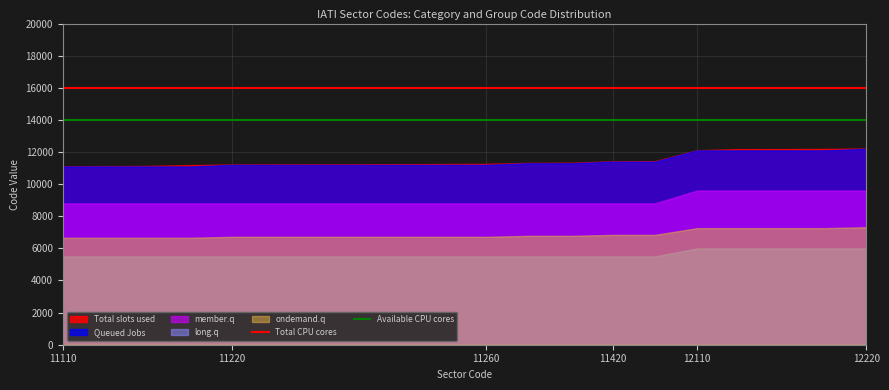

What is the smallest value displayed?

5500